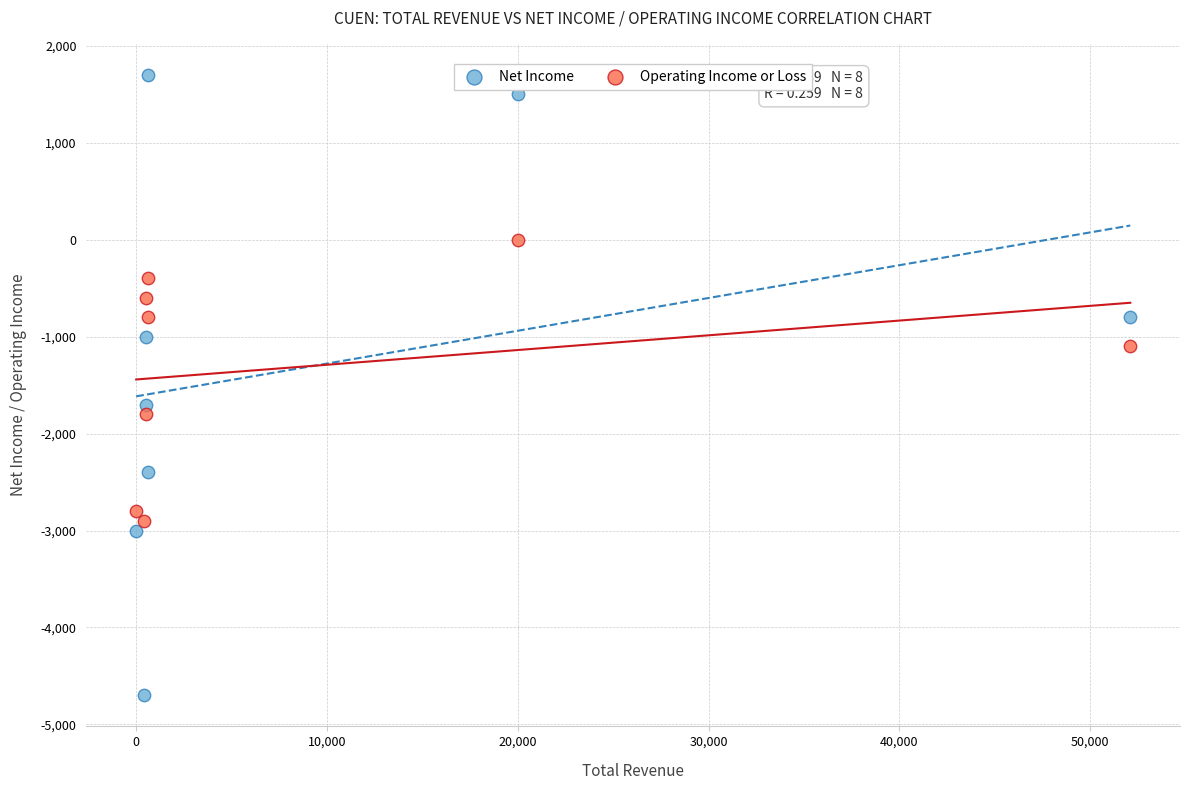

Across all data points, what is the range of Y values (max minus min)?

6400